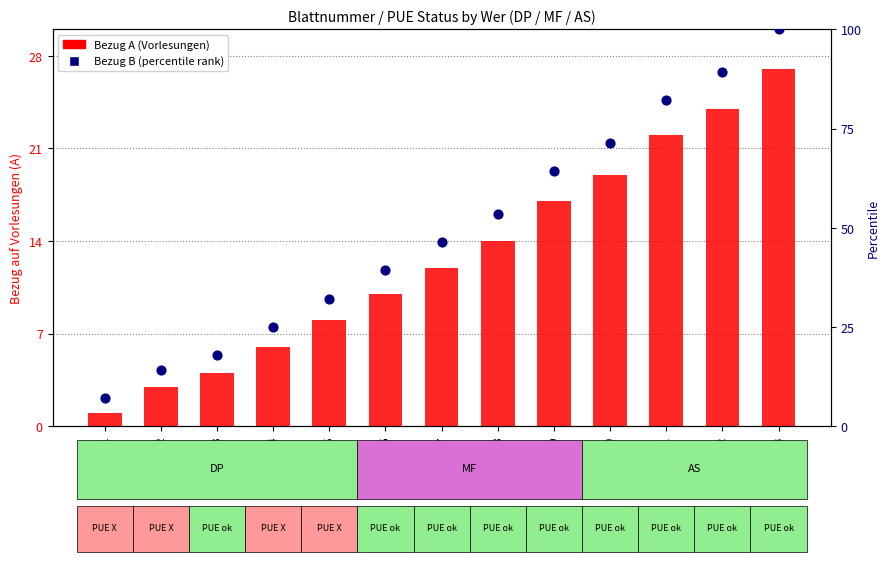

Is the value of Bezug B (percentile) at Blatt3 greater than the value of Bezug A (Vorlesungen) at Blatt12?

No